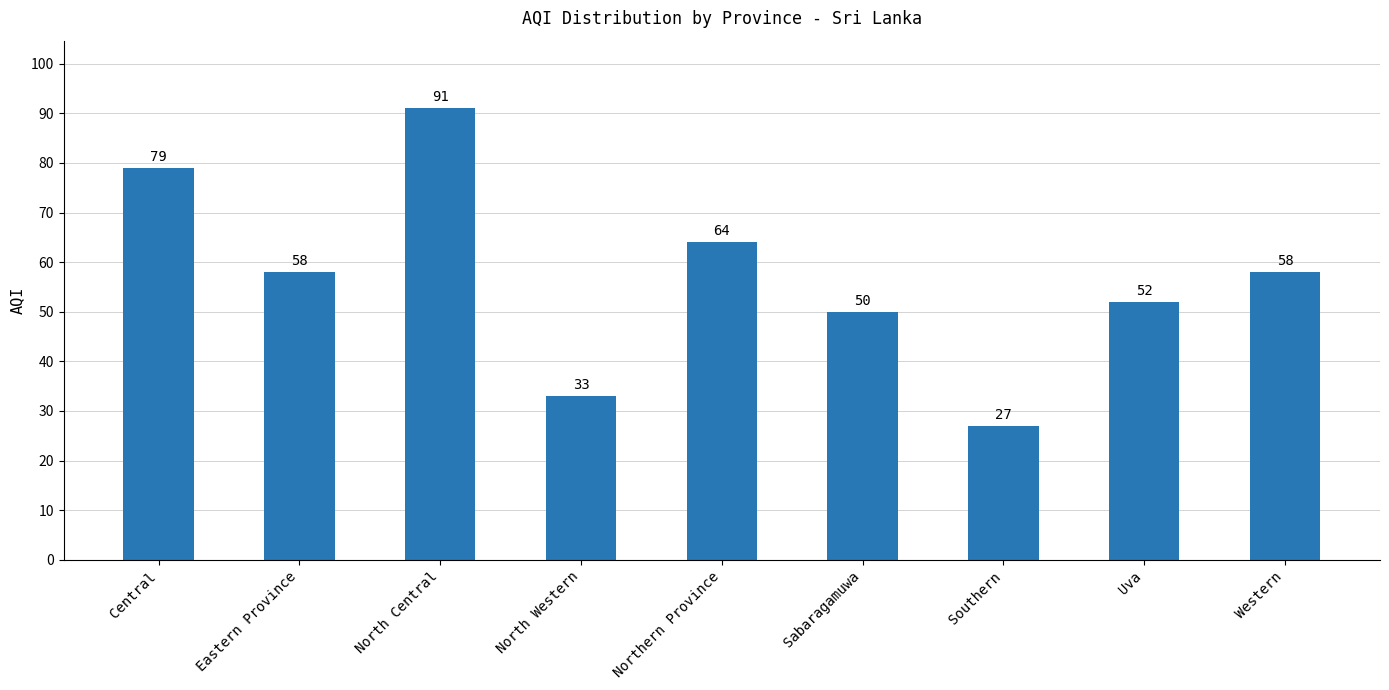

How many bars are there in total?

9